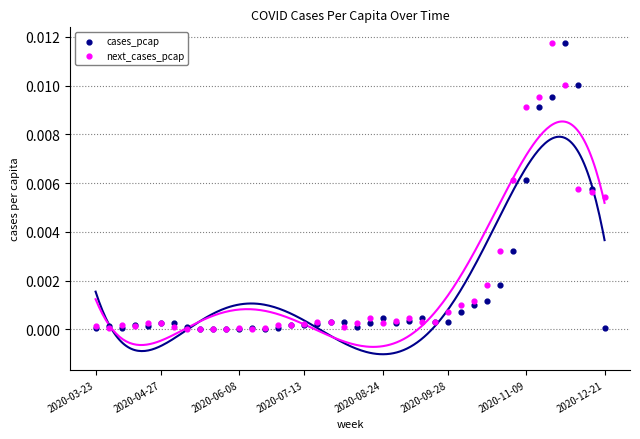

What are all the series names shown in the legend?

cases_pcap, next_cases_pcap